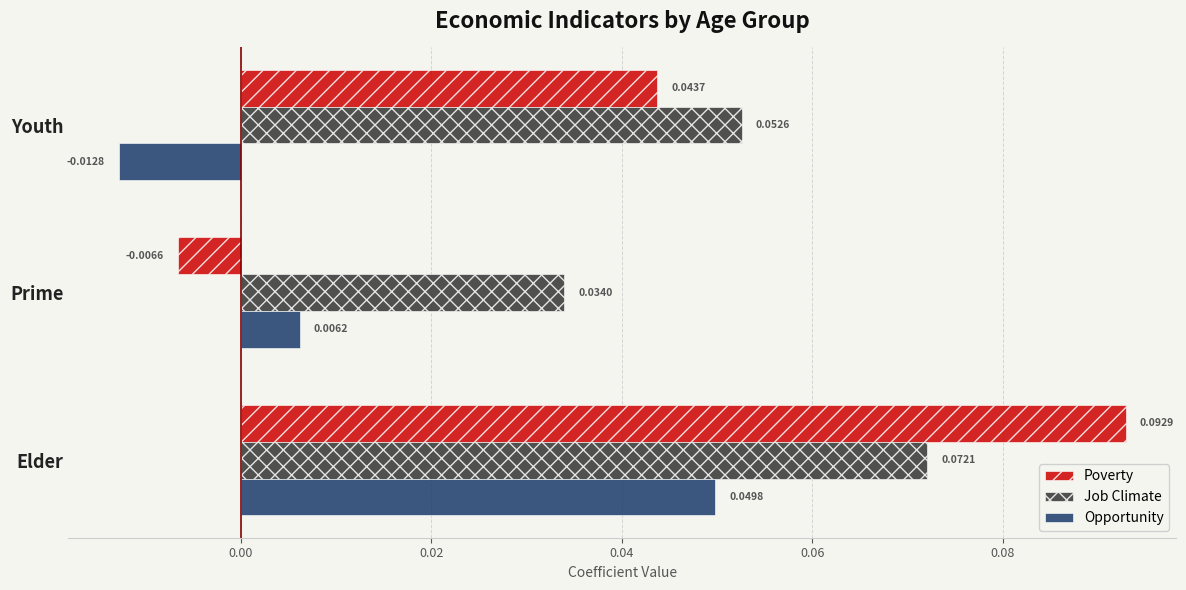

List the series in order of their peak value, lowest first.

Opportunity, Job Climate, Poverty